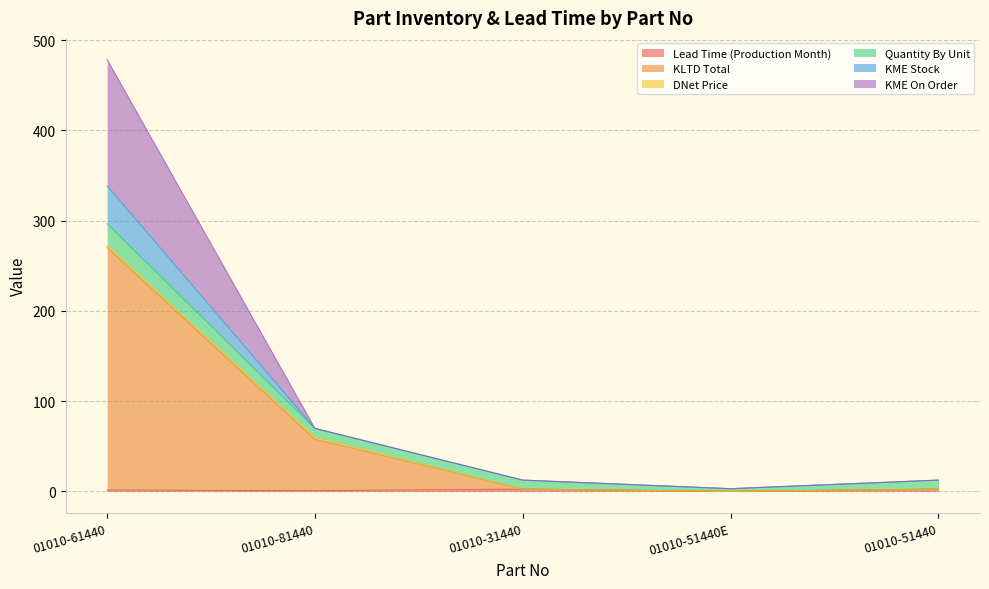

What is the value of the KLTD Total point at the 5th from the left?

2.5